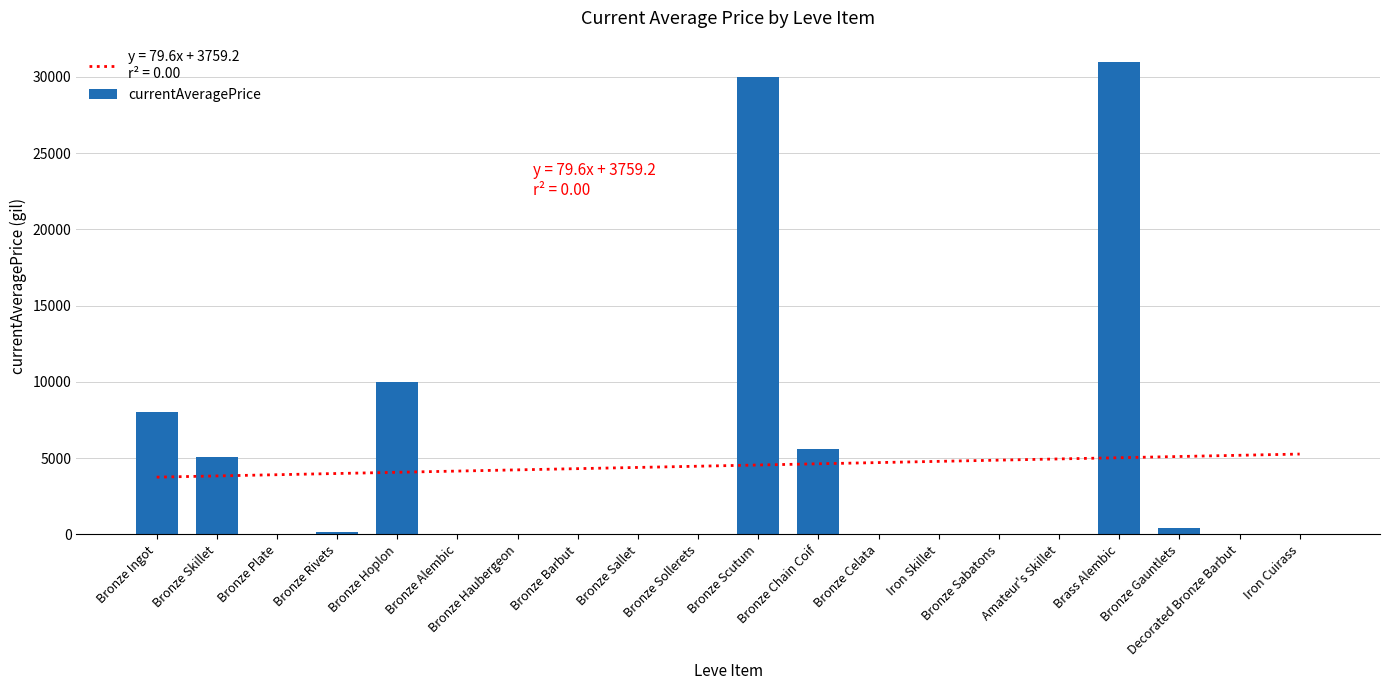

List the labels in order of value, largest first.

Brass Alembic, Bronze Scutum, Bronze Hoplon, Bronze Ingot, Bronze Chain Coif, Bronze Skillet, Bronze Gauntlets, Bronze Rivets, Bronze Plate, Bronze Alembic, Bronze Haubergeon, Bronze Barbut, Bronze Sallet, Bronze Sollerets, Bronze Celata, Iron Skillet, Bronze Sabatons, Amateur's Skillet, Decorated Bronze Barbut, Iron Cuirass